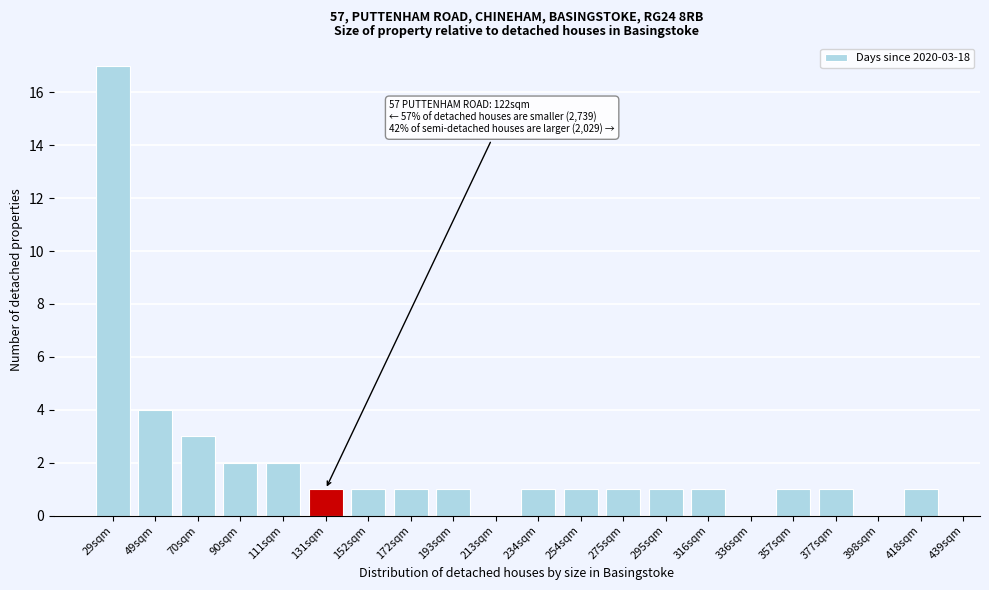

Reading right to left, list all the values displayed in this chart.

418sqm=1	398sqm=0	377sqm=1	357sqm=1	336sqm=0	316sqm=1	295sqm=1	275sqm=1	254sqm=1	234sqm=1	213sqm=0	193sqm=1	172sqm=1	152sqm=1	131sqm=1	111sqm=2	90sqm=2	70sqm=3	49sqm=4	29sqm=17